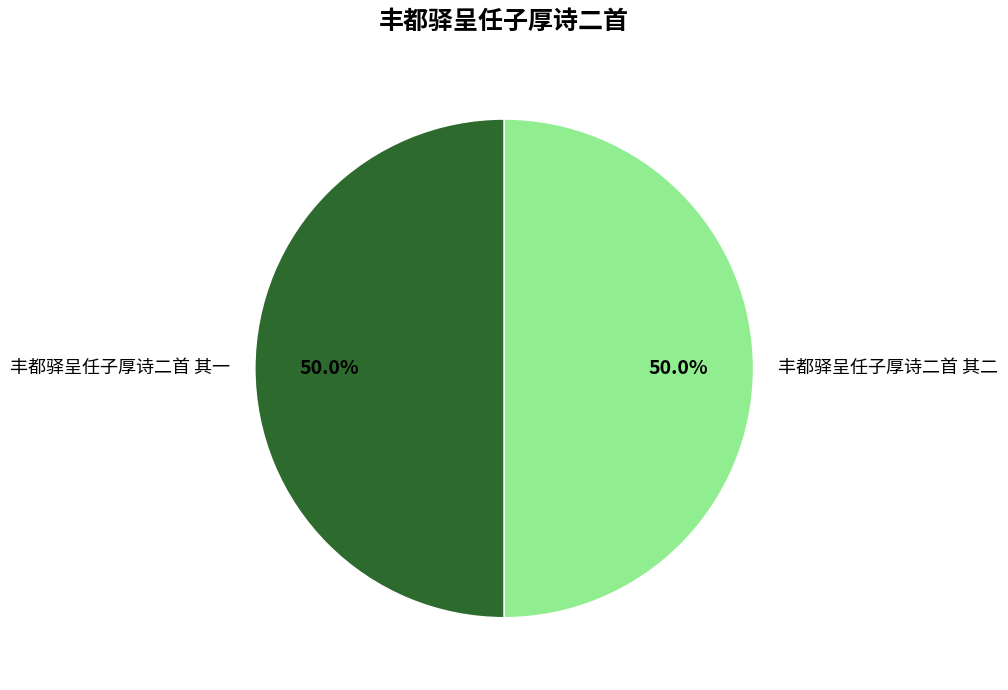

What percentage is NOT represented by 丰都驿呈任子厚诗二首 其一?

50.0%